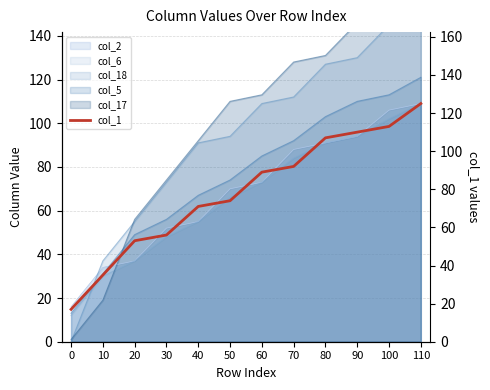

Does the chart have visible grid lines?

Yes